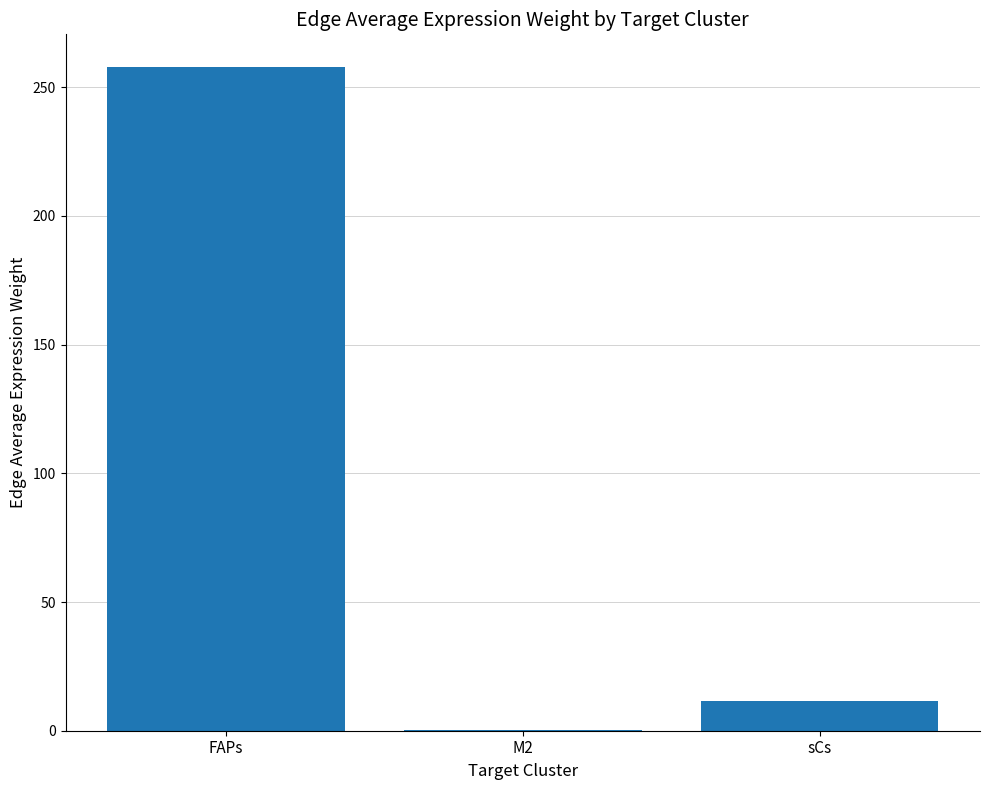

What is the difference between the values at sCs and FAPs?

246.2